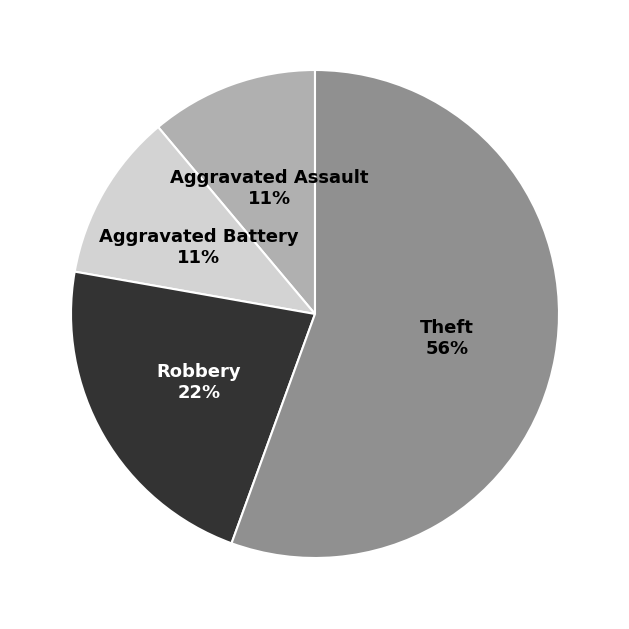

Is it true that Robbery is 22% of the pie?

True